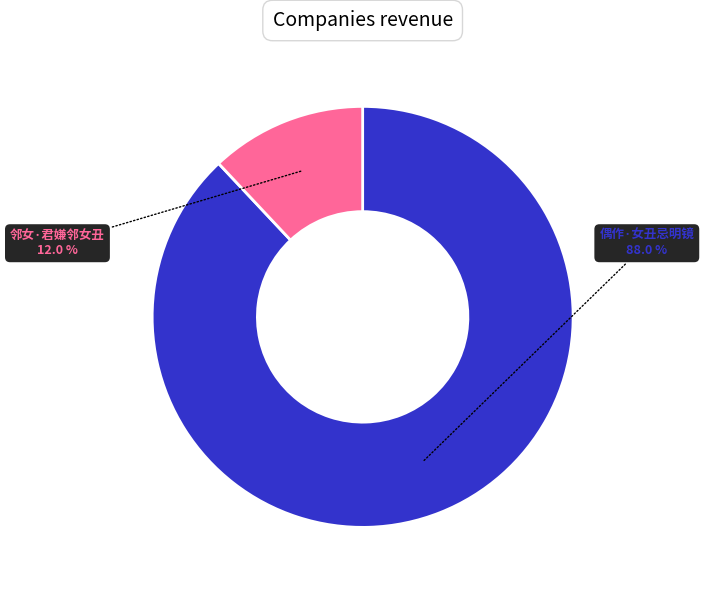

Is there any slice that represents more than half of the pie?

Yes